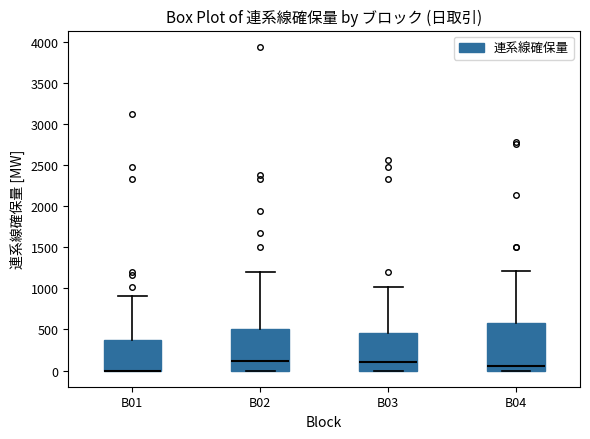

Reading left to right, read every box against the y-axis: the position of its median line, the range the box covers, and the ends of its whiskers. The values are not printed on the chart, so give them approximately, as read against the axis.

B01: median 0 (drawn on the box's lower edge), box 0 to 350, whiskers 0 to 900
B02: median 100, box 0 to 500, whiskers 0 to 1200
B03: median 100, box 0 to 450, whiskers 0 to 1000
B04: median 50, box 0 to 600, whiskers 0 to 1200